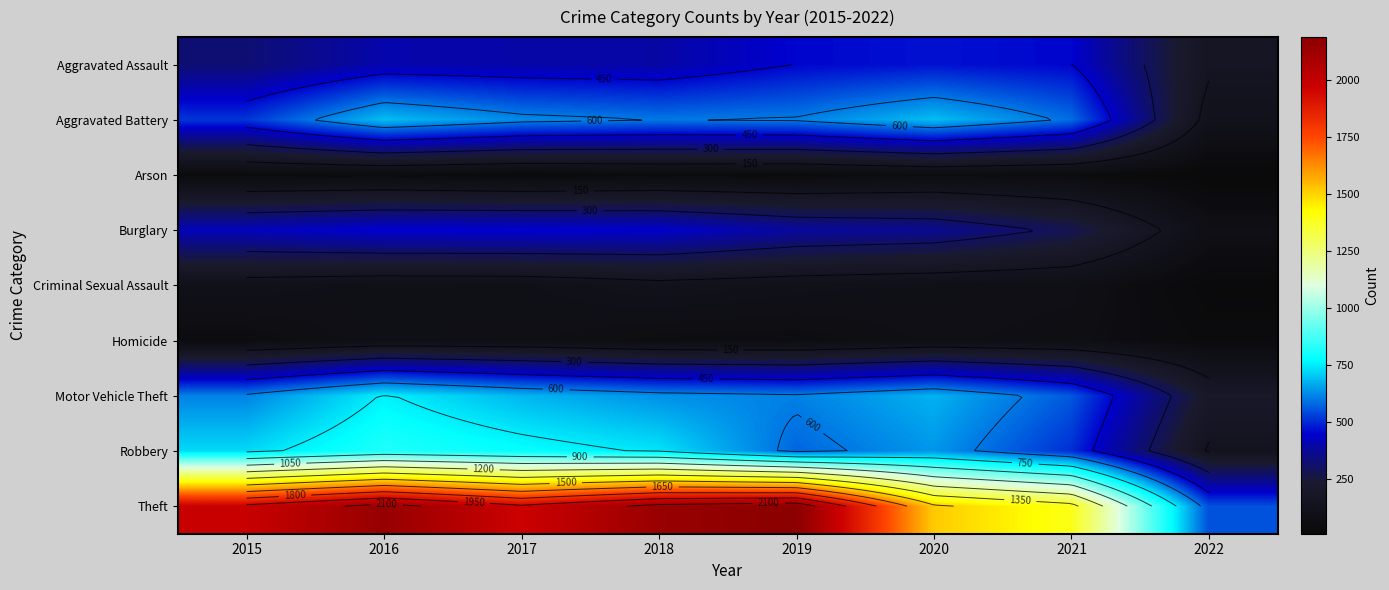

What is the difference between the second highest and minimum values in the Aggravated Assault series?

288